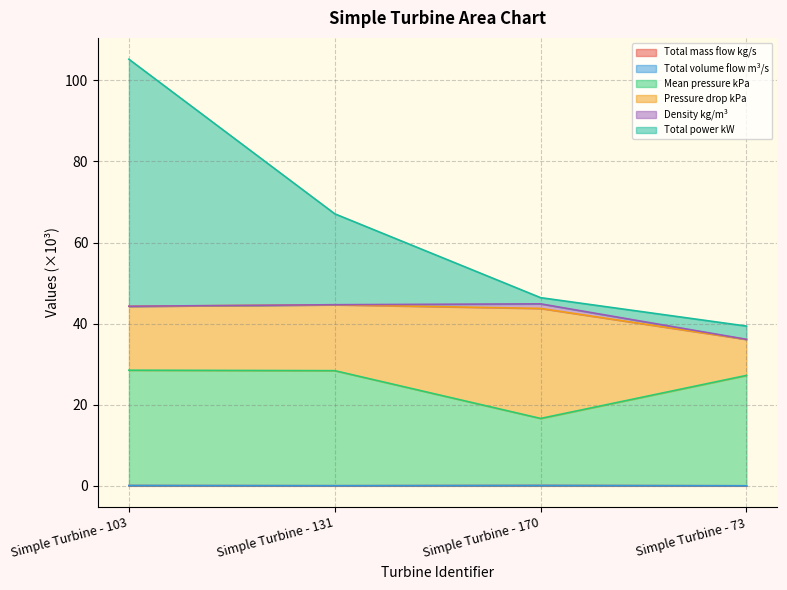

In Total mass flow kg/s, how many points are higher than both neighbors (excluding endpoints)?

1